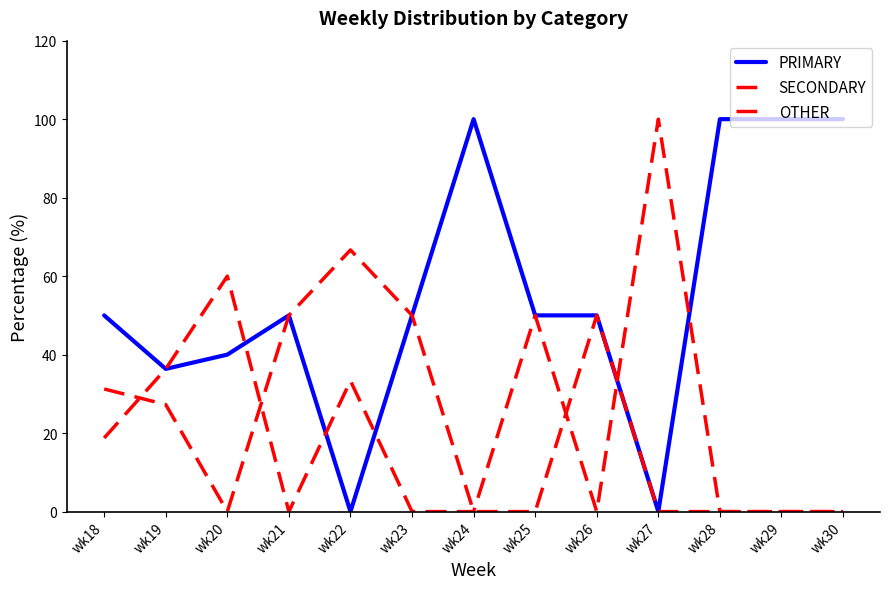

True or false: SECONDARY has a value of 0.0 at wk28.

True